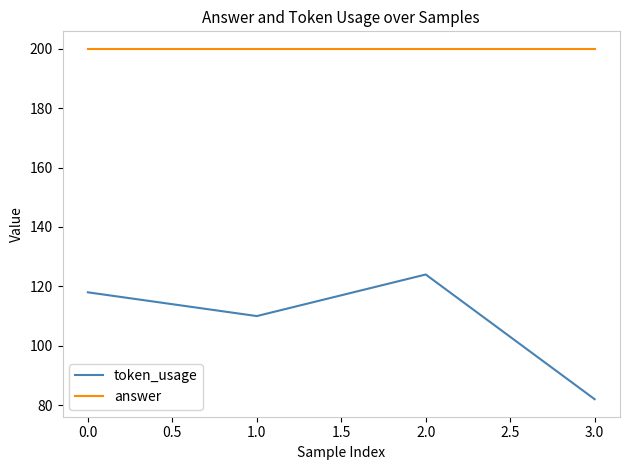

Count the token_usage values in the range 110 to 124.

3